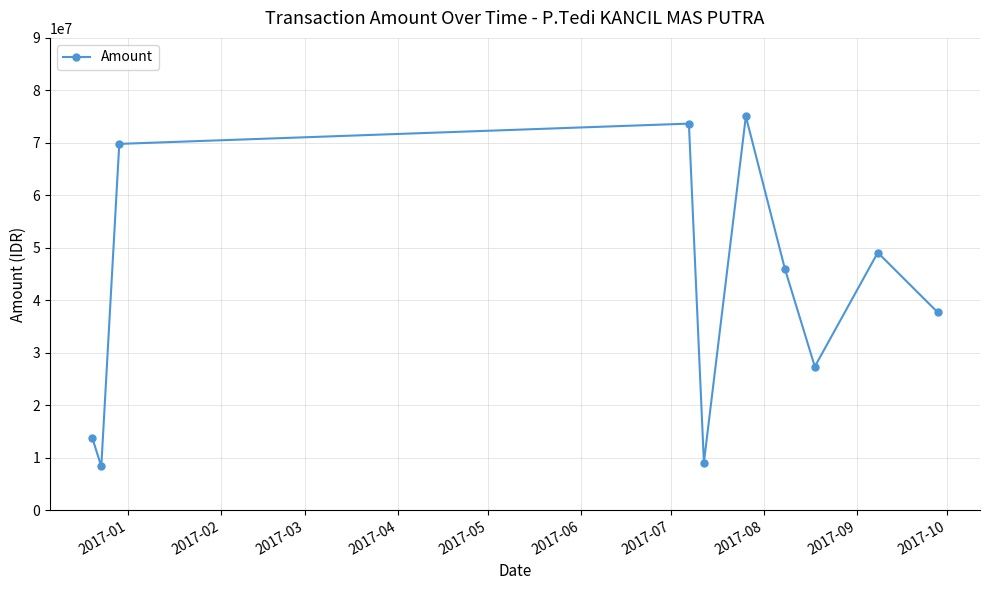

Reading left to right, transcribe all the data shown in this chart.

13750000	8300000	69796000	73660000	9050000	75044000	46025000	27337000	49075000	37685000